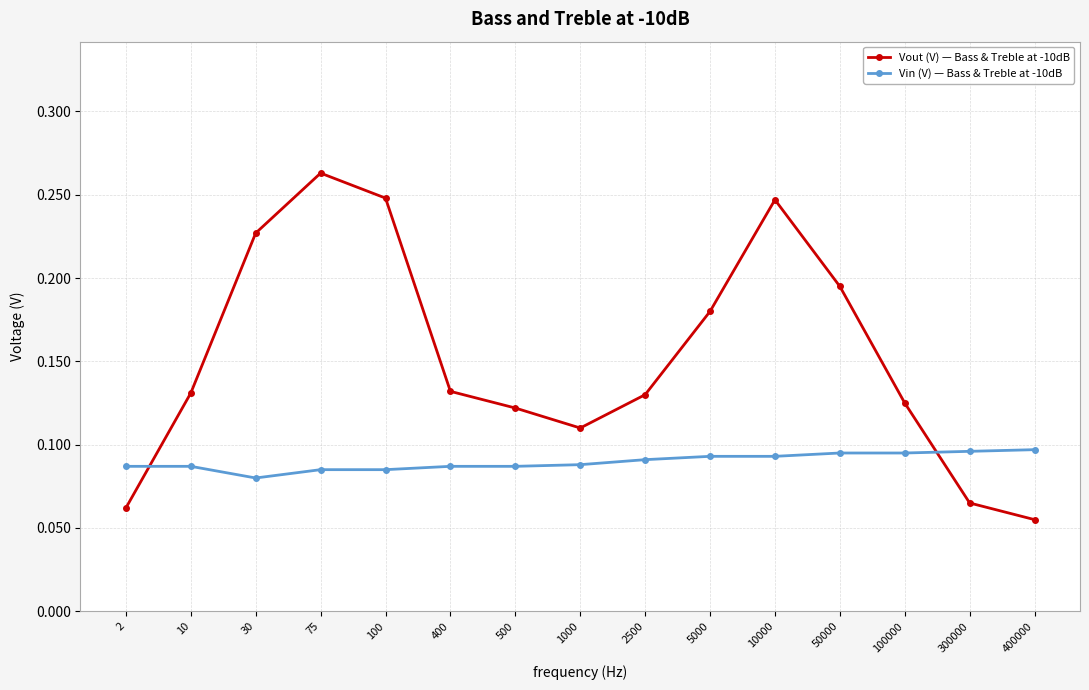

How many distinct data groups are displayed?

2